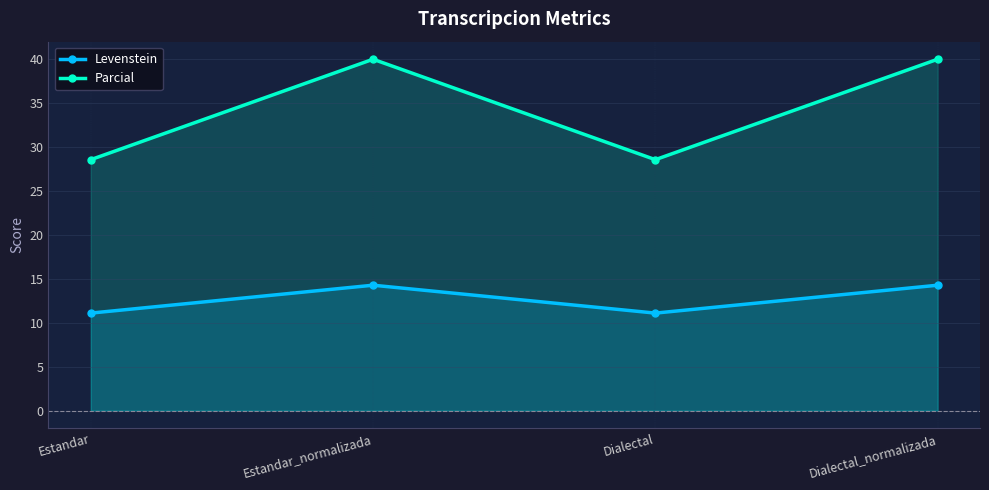

What are all the series names shown in the legend?

Levenstein, Parcial